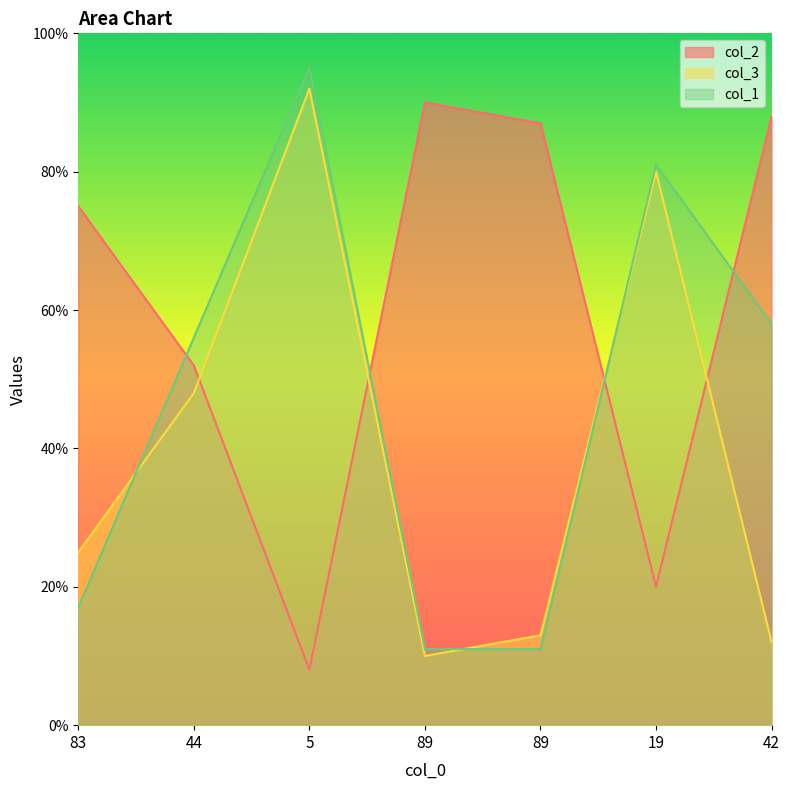

How many lines are shown in the chart?

3